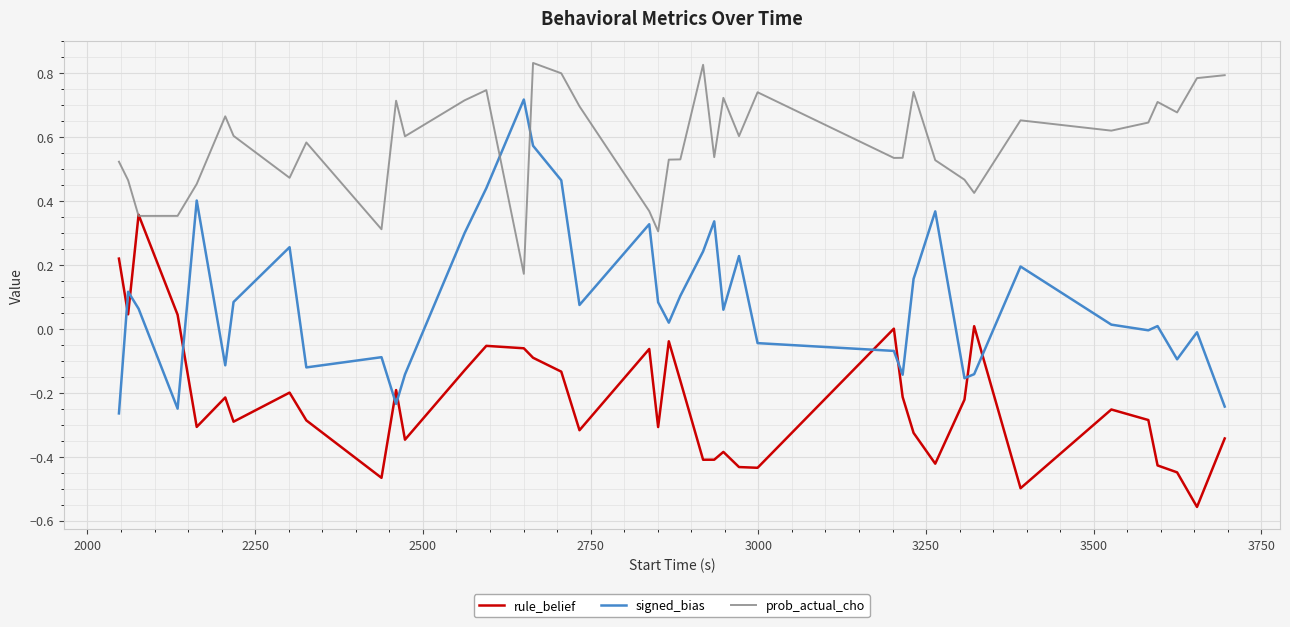

Rank the series by their maximum value, from lowest to highest.

rule_belief, signed_bias, prob_actual_cho